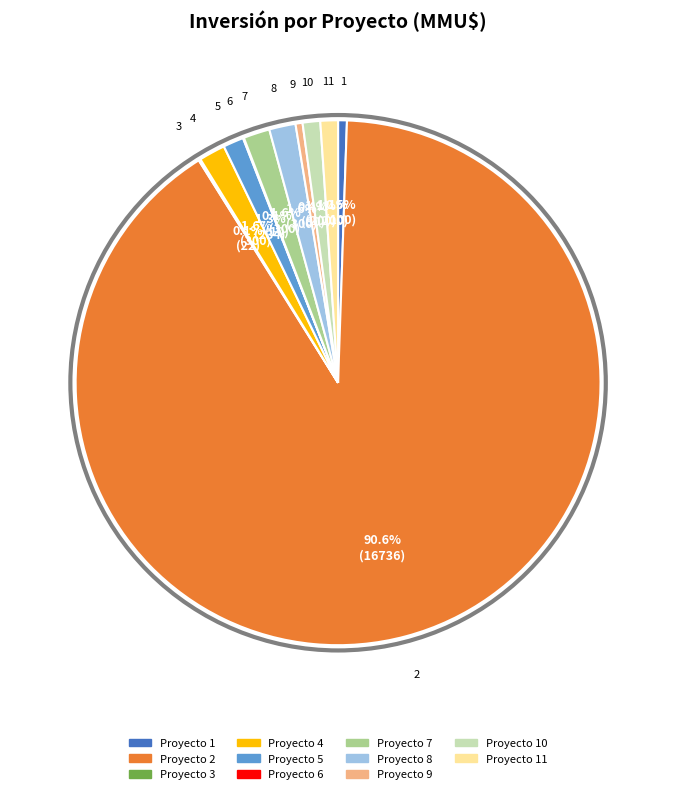

Is there any slice that represents more than half of the pie?

Yes